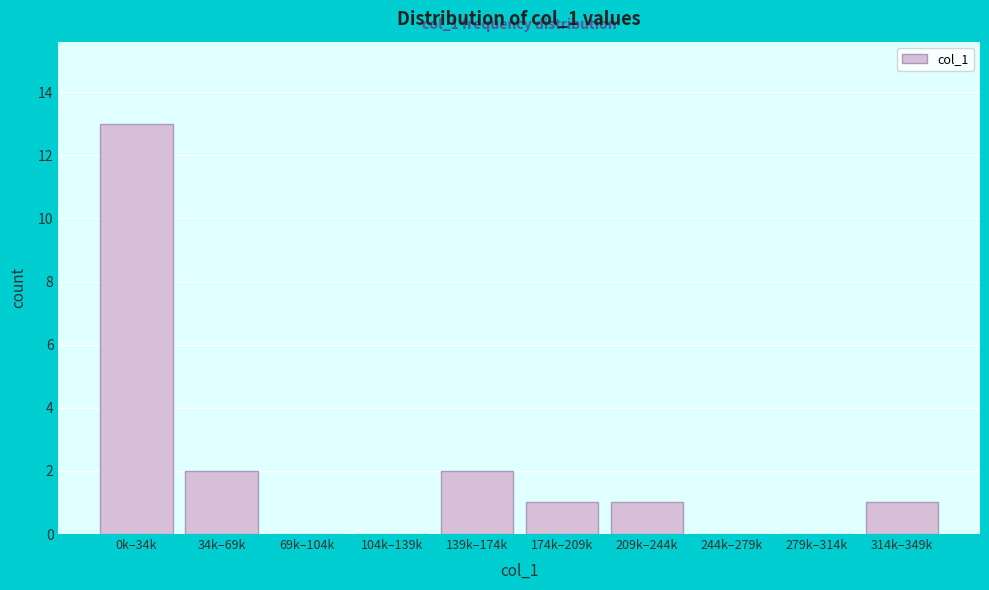

Reading left to right, what are all the values shown in this chart?

0k–34k=13	34k–69k=2	69k–104k=0	104k–139k=0	139k–174k=2	174k–209k=1	209k–244k=1	244k–279k=0	279k–314k=0	314k–349k=1